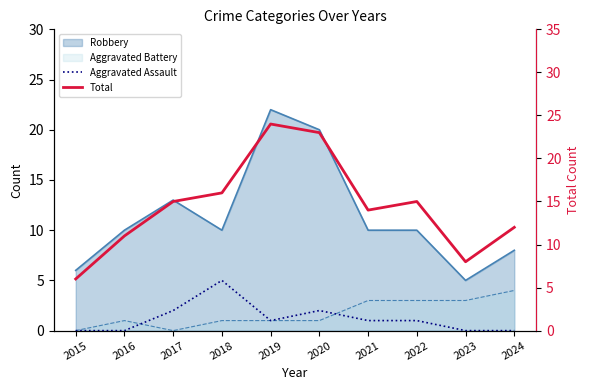

How many lines are shown in the chart?

2